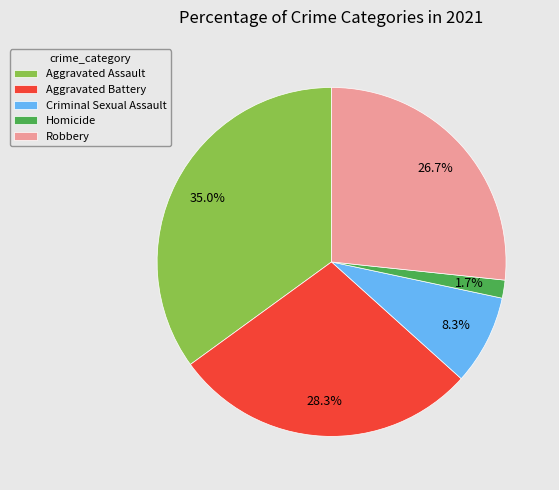

Do Criminal Sexual Assault and Robbery together represent more than half of the pie?

No